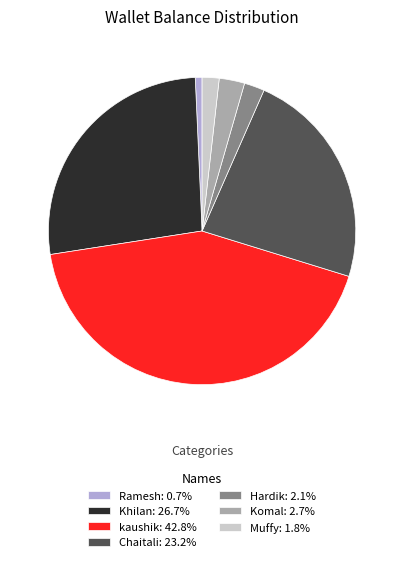

Is it true that Ramesh is 1% of the pie?

True